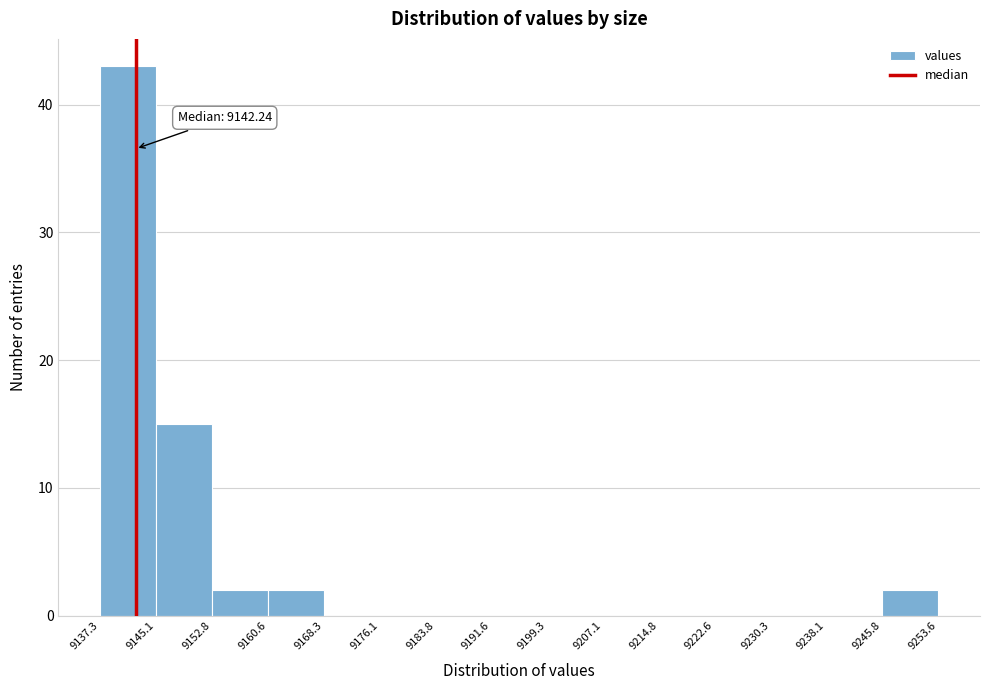

Over which range of the x-axis is the bar tallest?

9137.3 to 9145.1